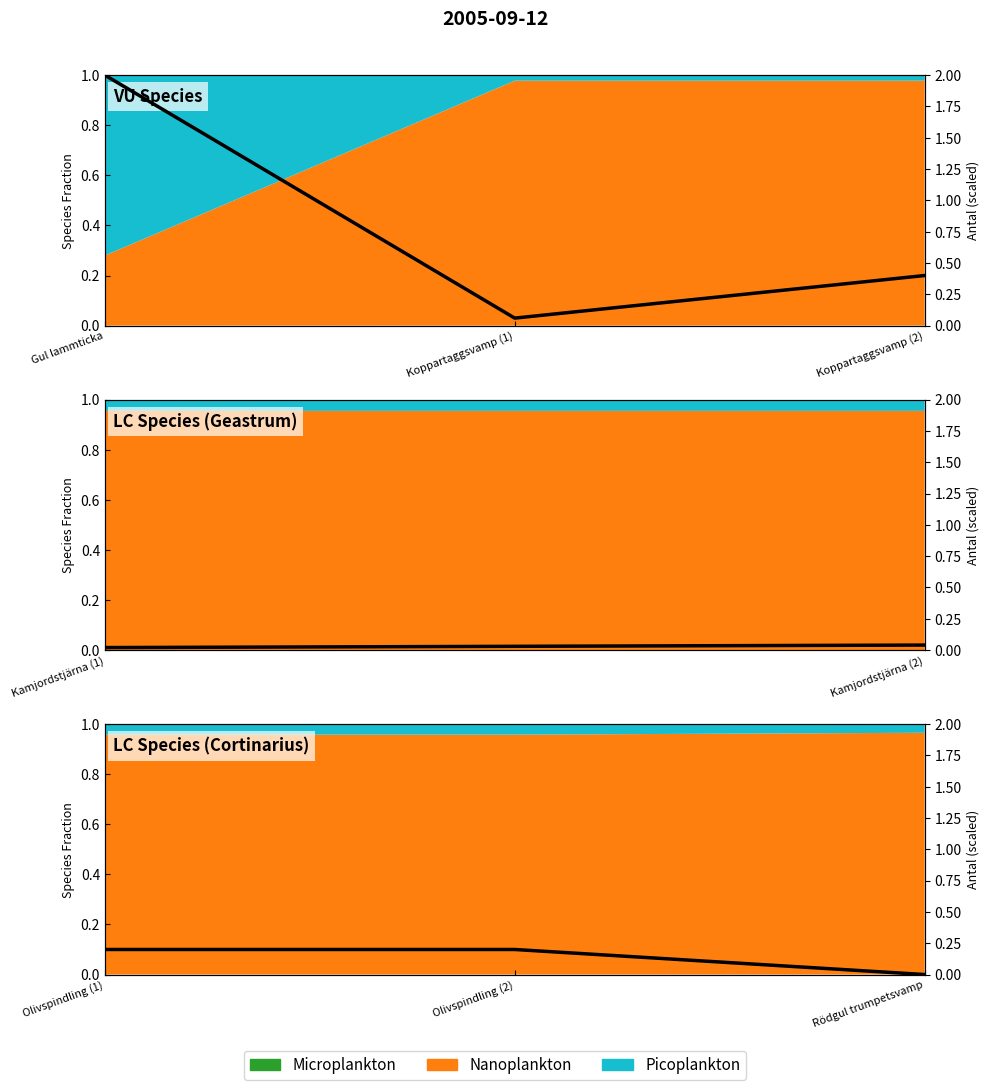

What is the label of the 3rd point from the left?

Koppartaggsvamp (2)